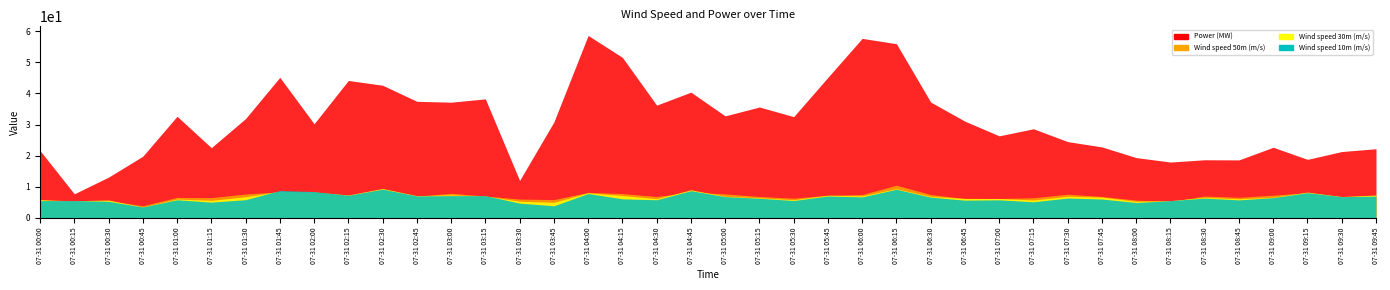

List the series in order of their peak value, highest first.

Power (MW), Wind speed 50m (m/s), Wind speed 30m (m/s), Wind speed 10m (m/s)